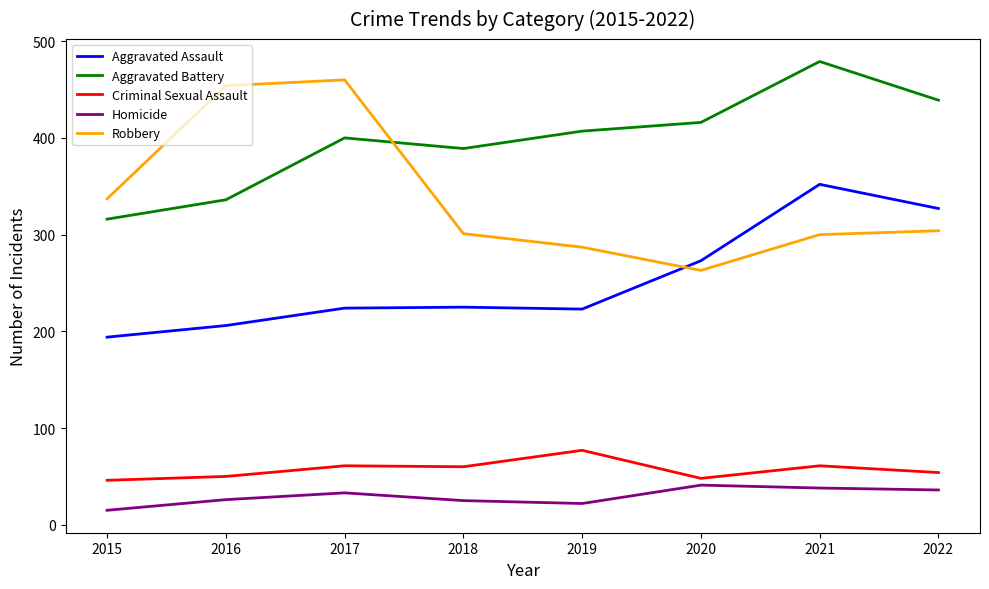

Is it true that Criminal Sexual Assault equals 48 at 2020?

True